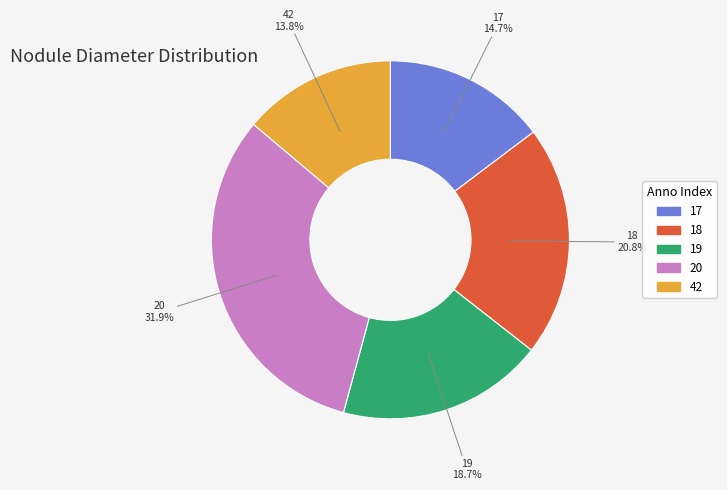

Rank the categories by value from highest to lowest.

20, 18, 19, 17, 42